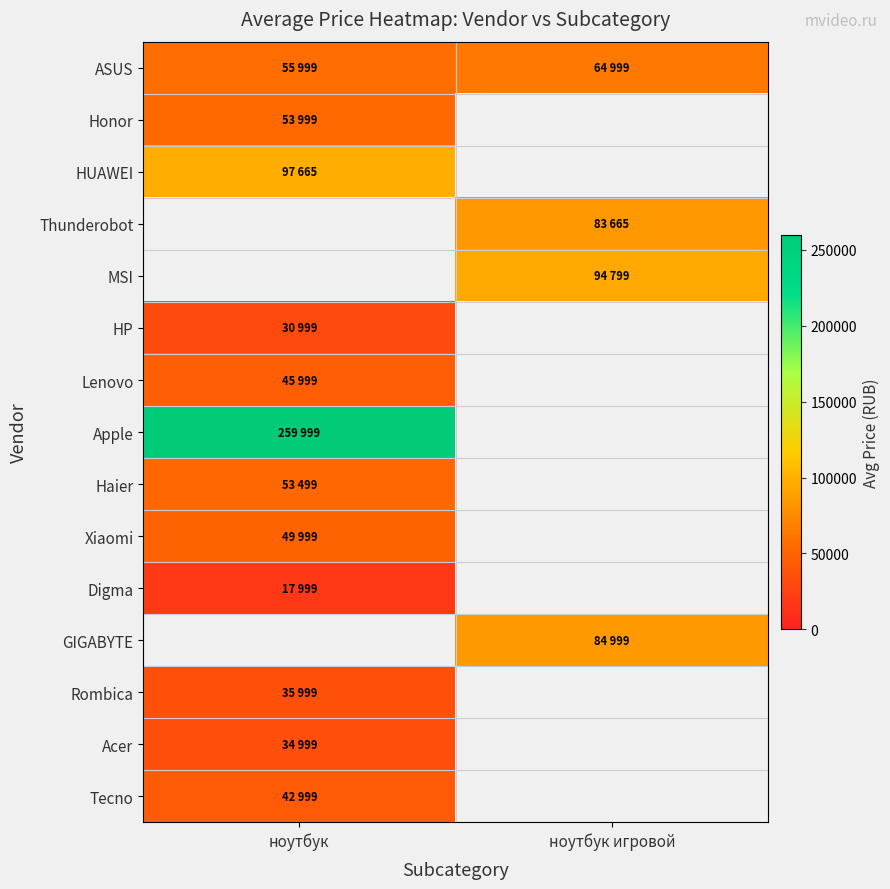

Which series has the largest range (max minus min)?

ASUS